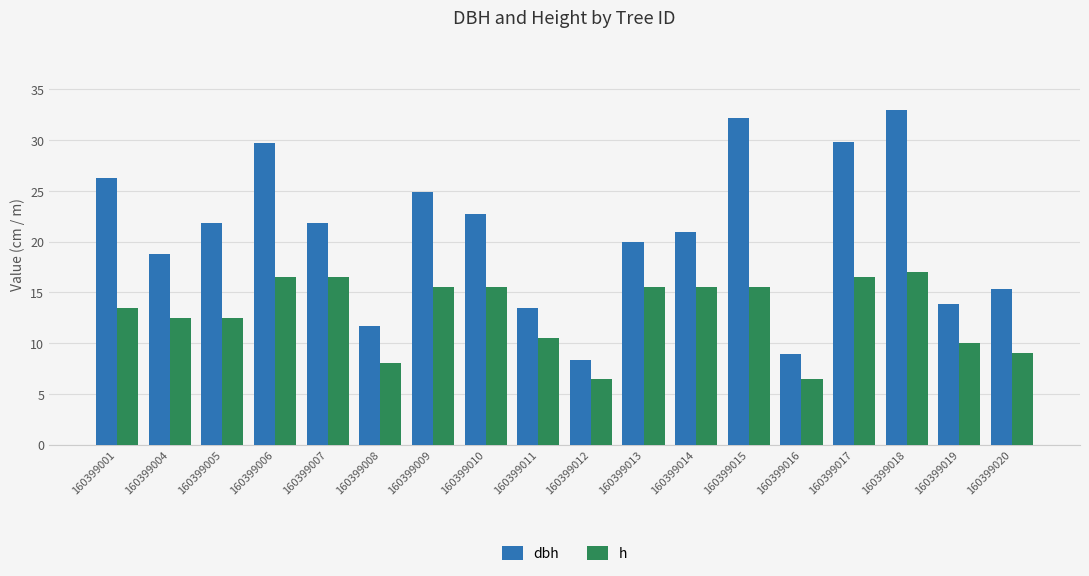

What is the minimum value shown in the chart?

6.5